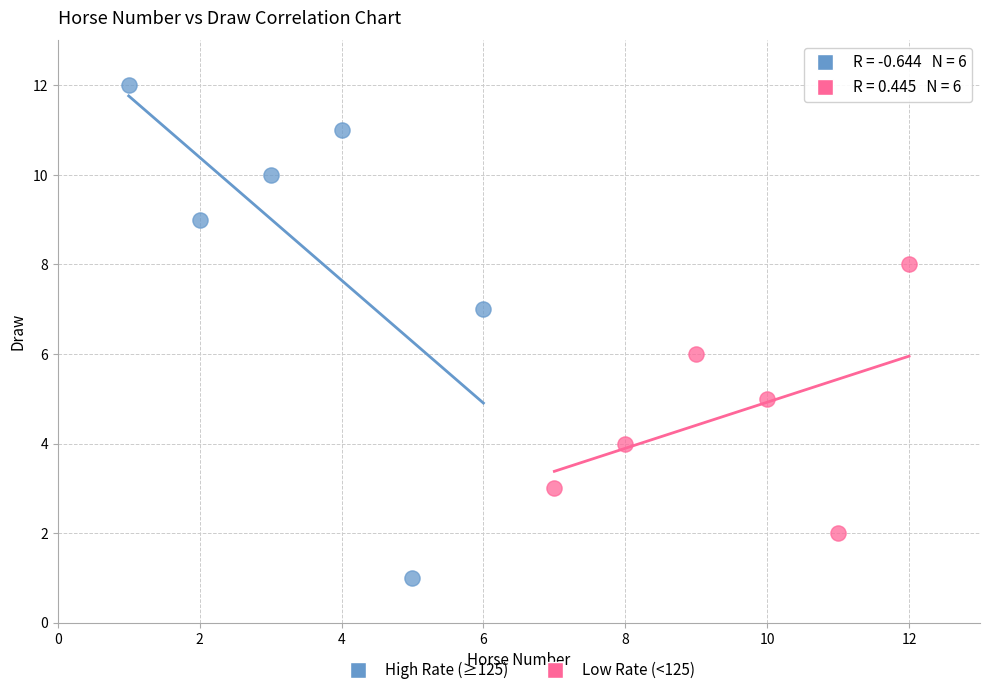

Which series contains the highest Y value?

High Rate (≥125)